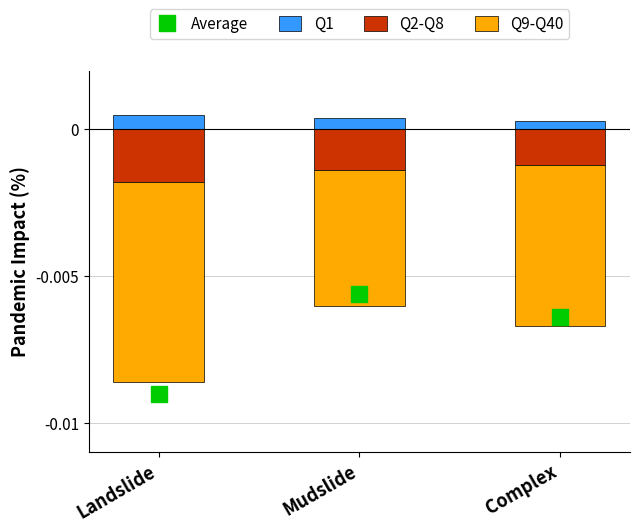

What are all the series names shown in the legend?

Q1, Q2-Q8, Q9-Q40, Average